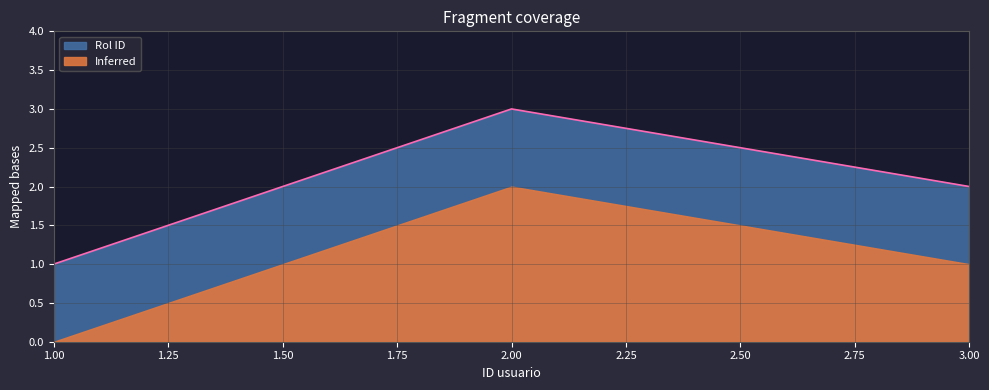

At which category does the chart reach its peak across all series?

2